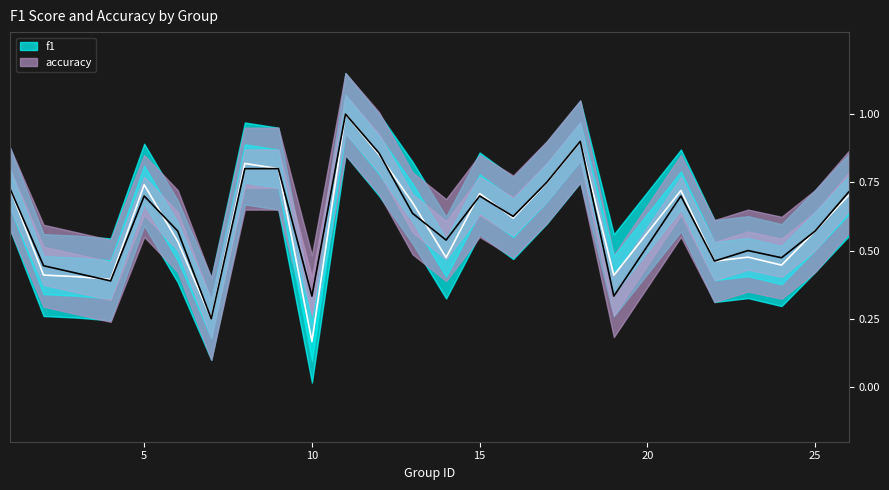

At which category is the sum across all series the highest?

11